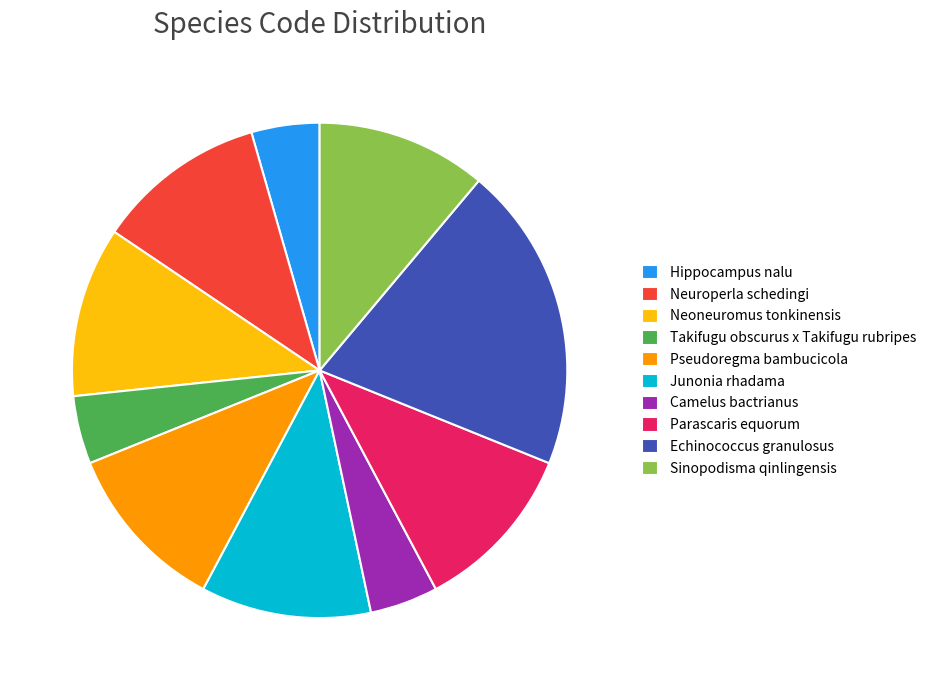

Is it true that Neuroperla schedingi is 5% of the pie?

False